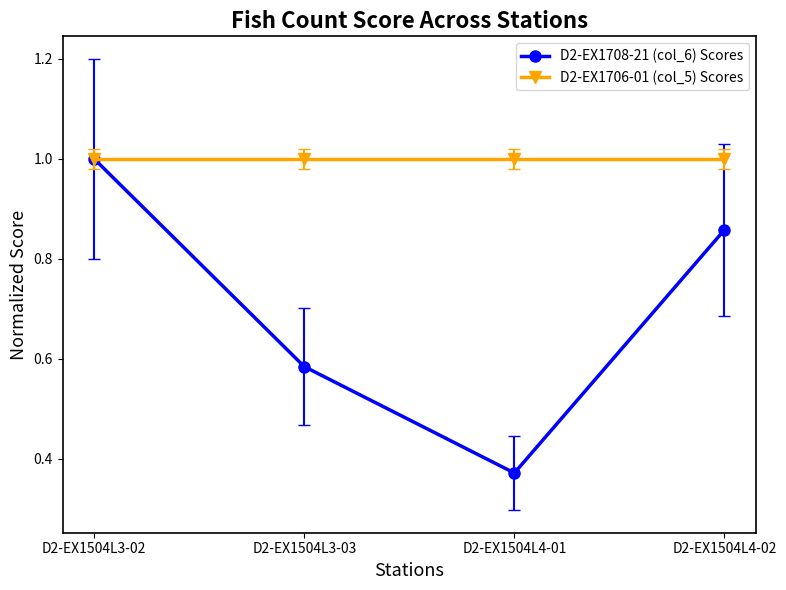

What is the average value of the D2-EX1706-01 (col_5) Scores series?

1.0